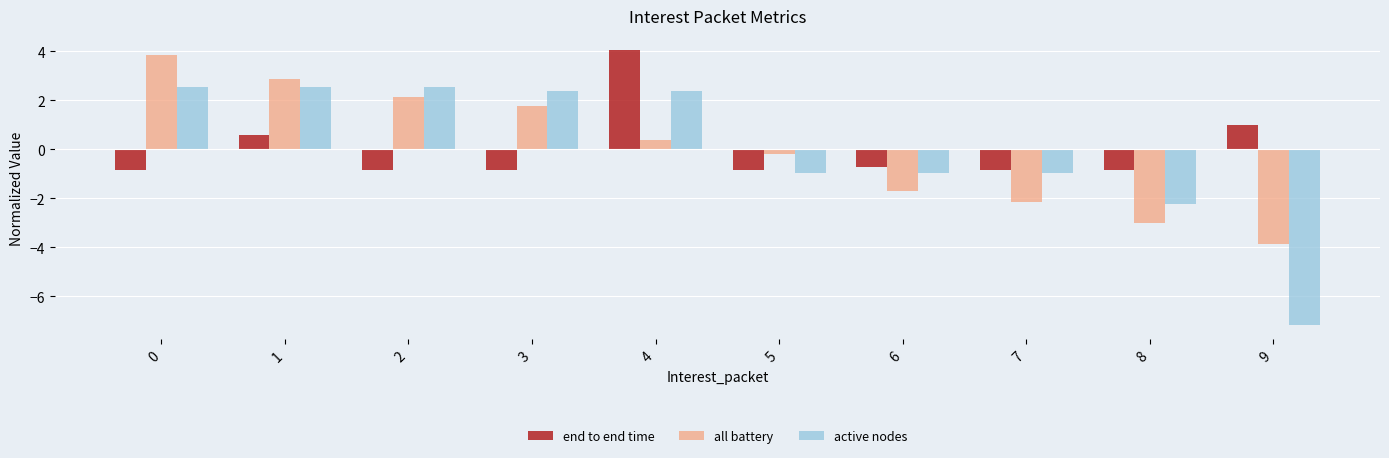

What is the difference between the maximum and minimum values in the active nodes series?

9.7